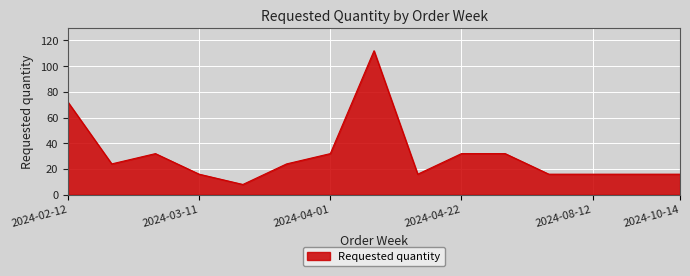

What is the greatest value displayed?

112